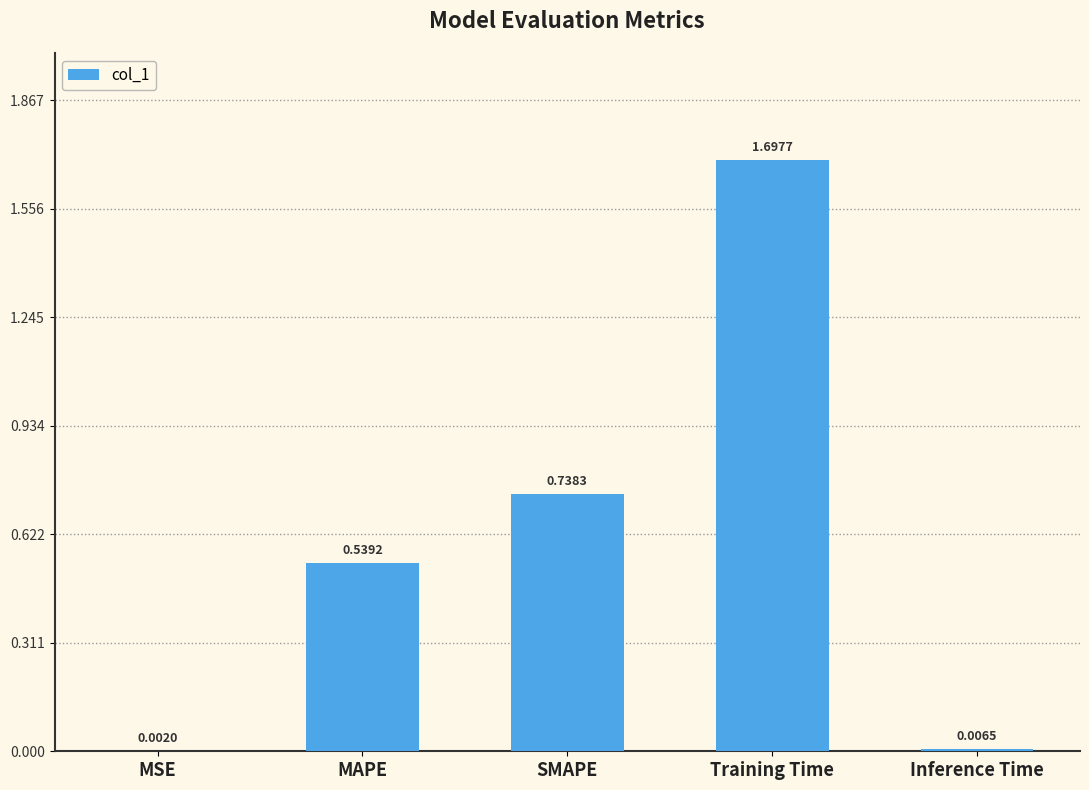

What is the sum of all values?

3.0